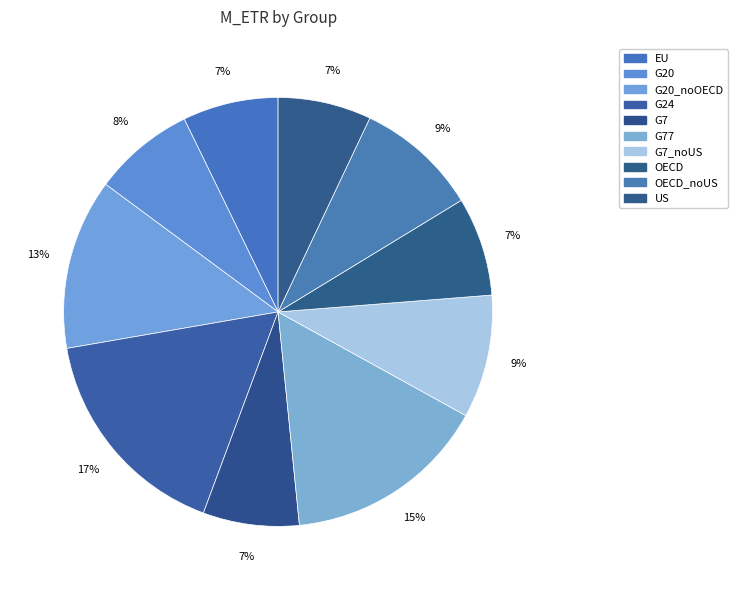

How many slices are in this pie chart?

10